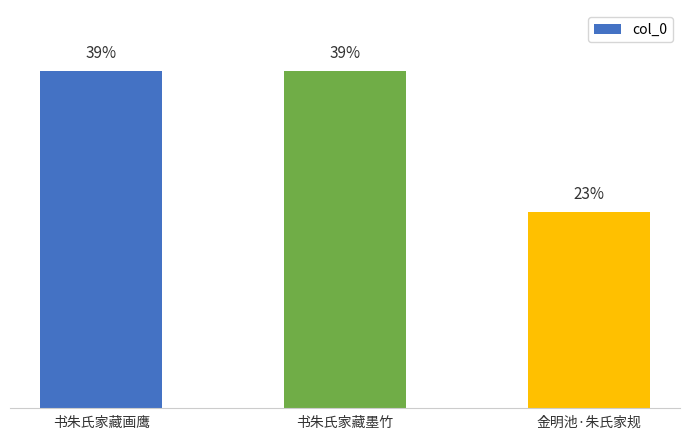

Are the bars grouped side by side (vs. stacked)?

No